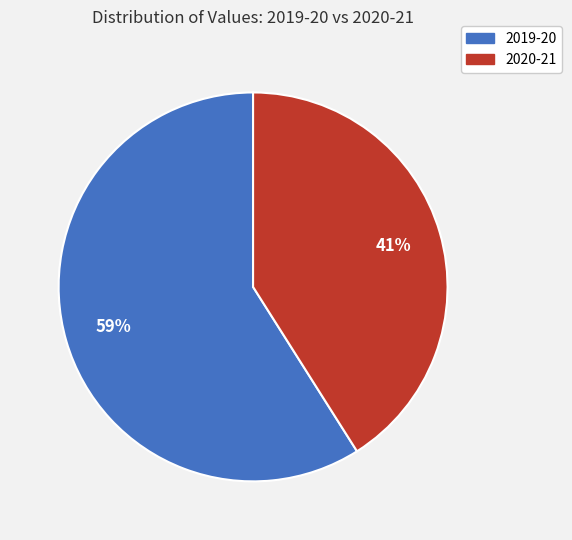

Which has a higher value, 2019-20 or 2020-21?

2019-20